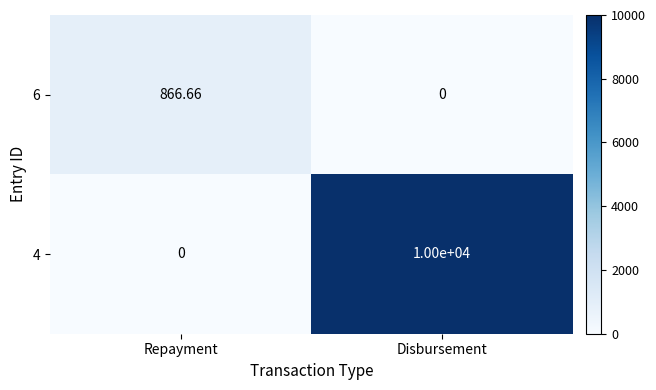

What is the total value across all series at Disbursement?

10000.0